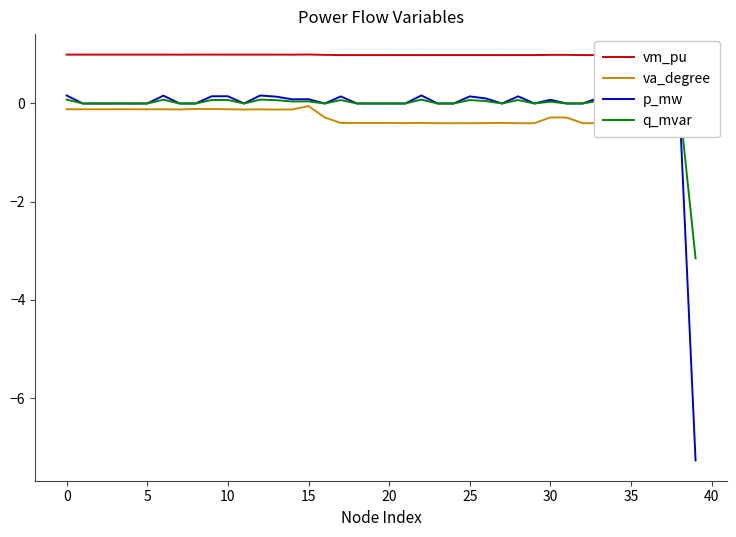

At which category does the chart reach its minimum across all series?

39